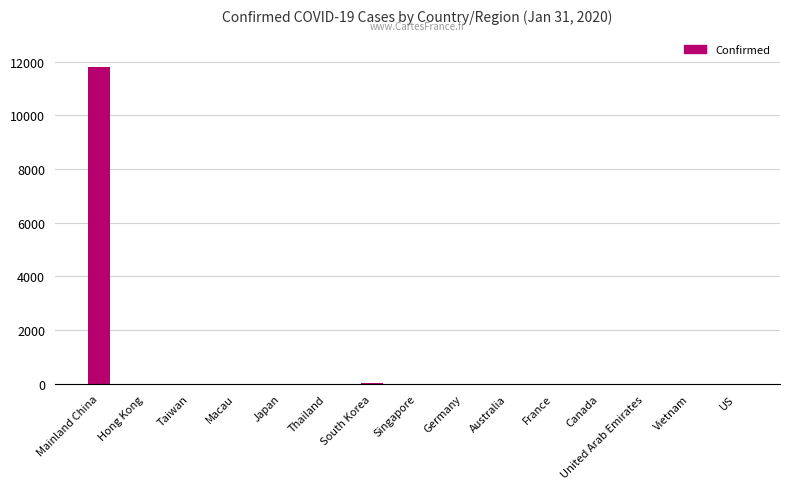

What is the sum of all values?

11886